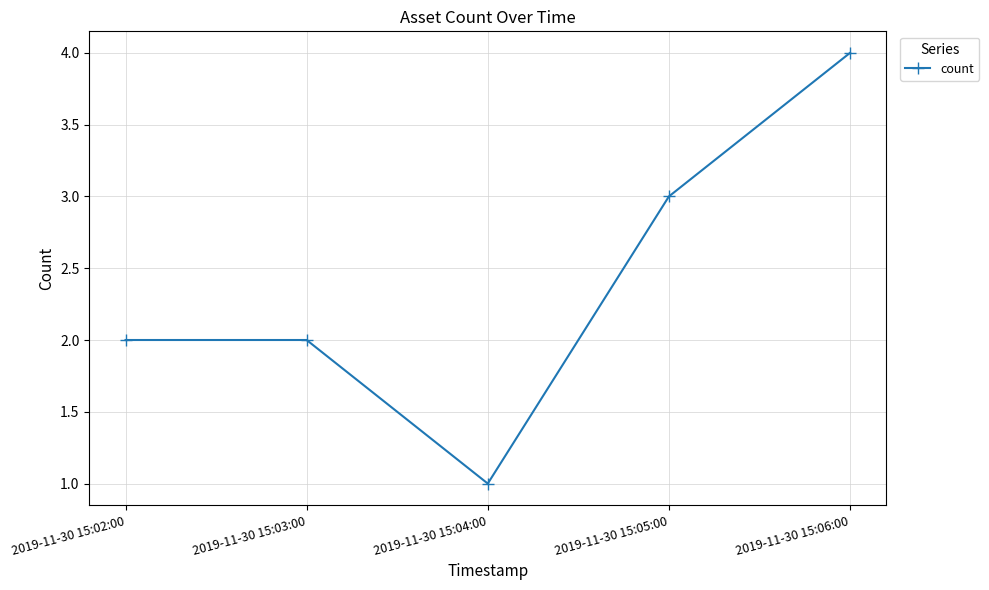

What is the difference between the values at 2019-11-30 15:04:00 and 2019-11-30 15:02:00?

1